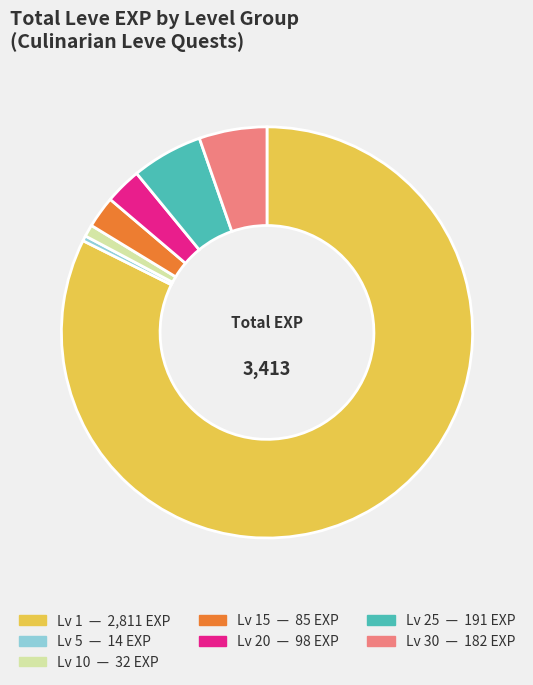

Is there any slice that represents more than half of the pie?

Yes